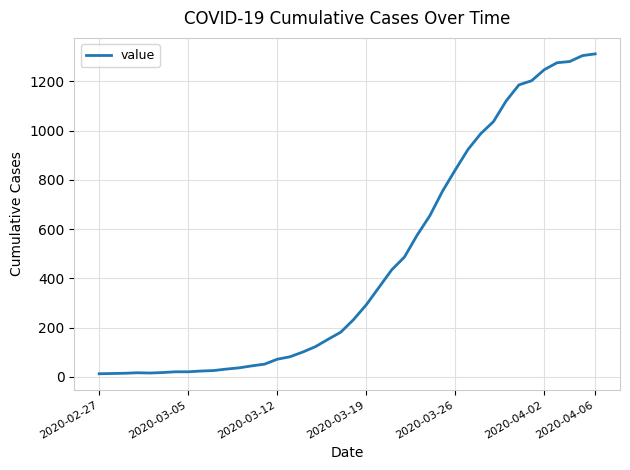

What is the difference between the maximum and minimum values?

1299